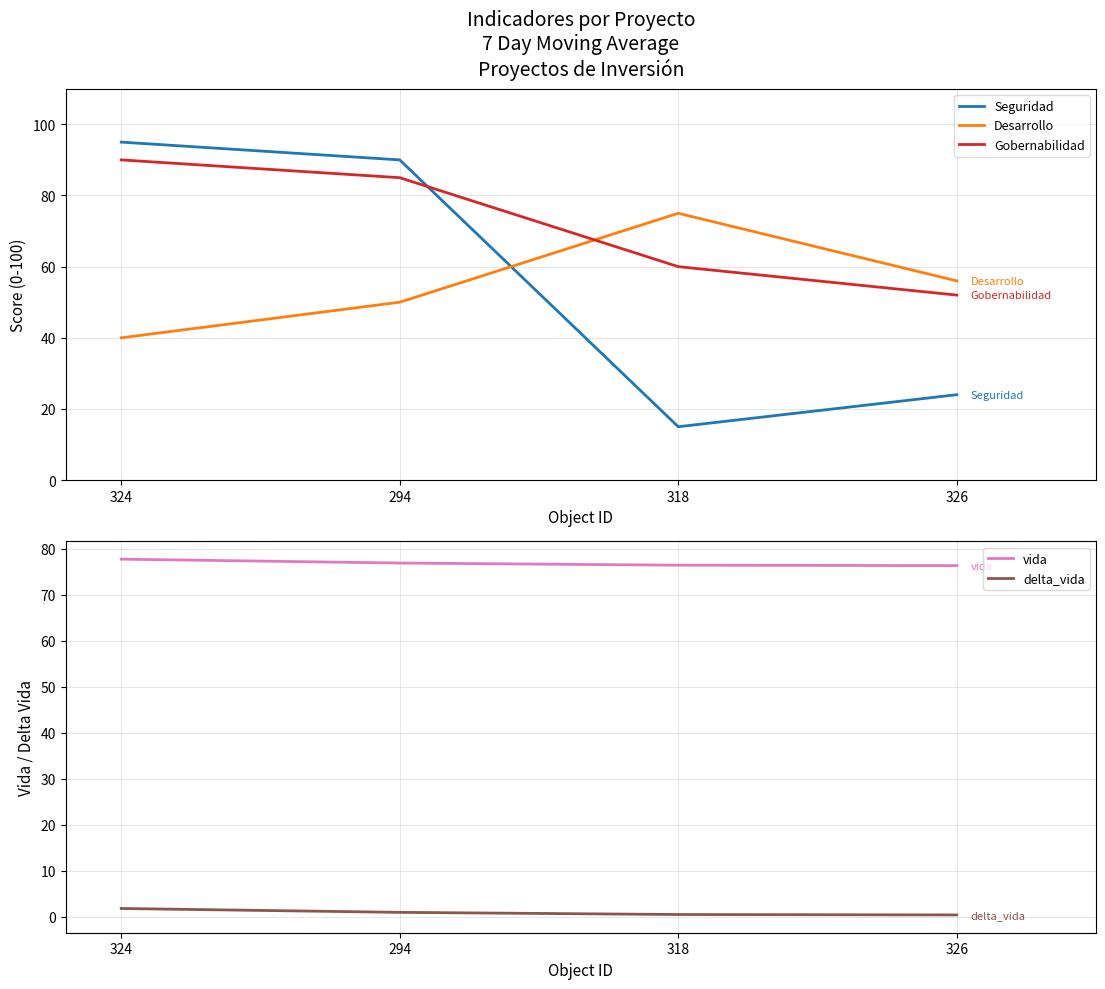

What is the lowest value of the Desarrollo series?

40